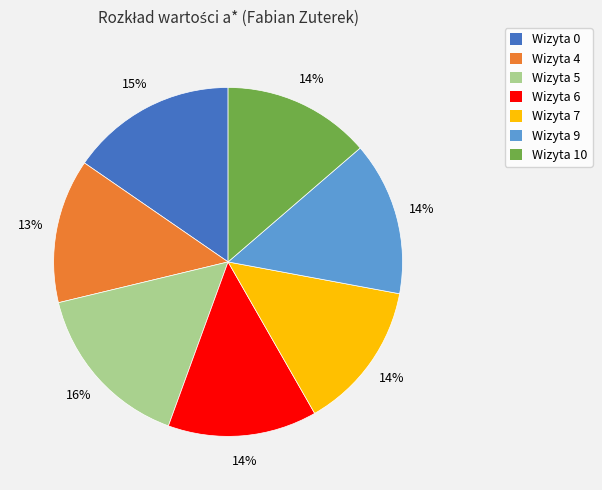

True or false: Wizyta 10 accounts for 20% of the total.

False